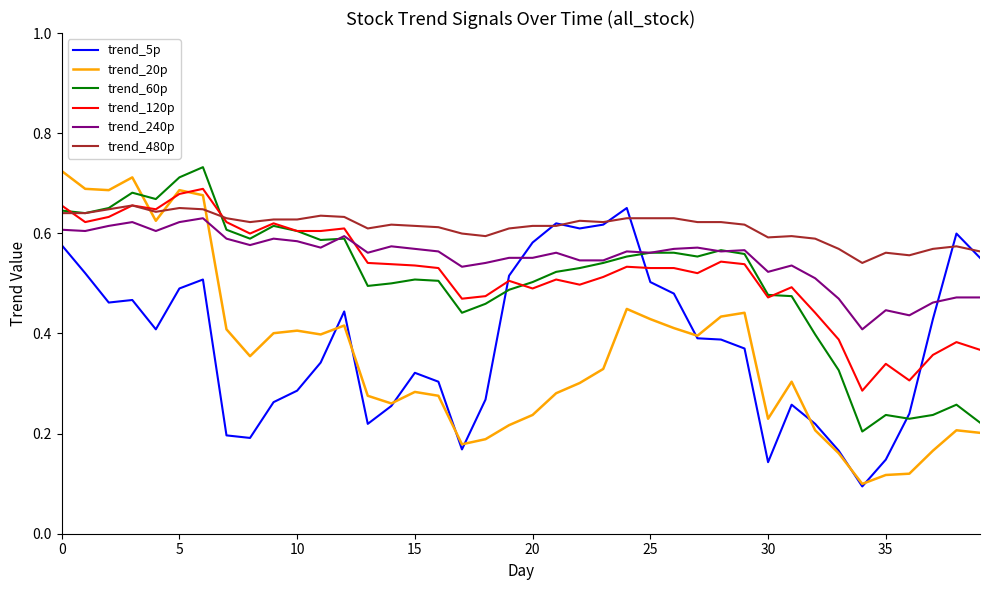

What is the difference between the maximum and minimum values in the trend_480p series?

0.1